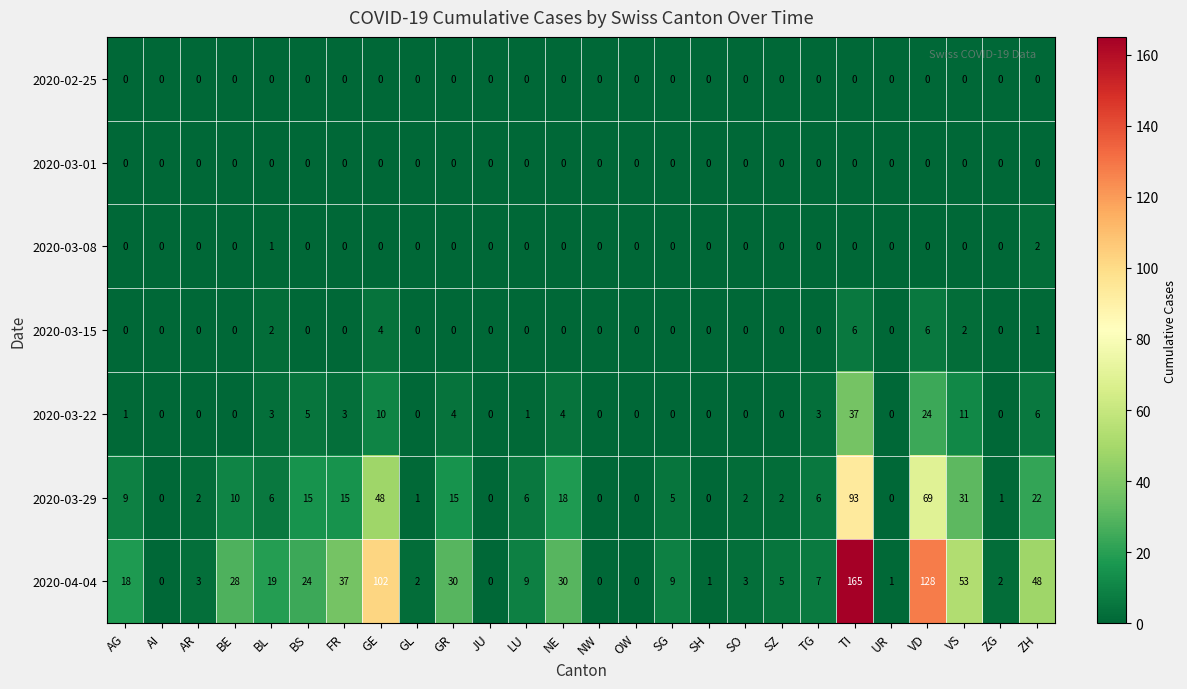

What is the maximum value for 2020-04-04?

165